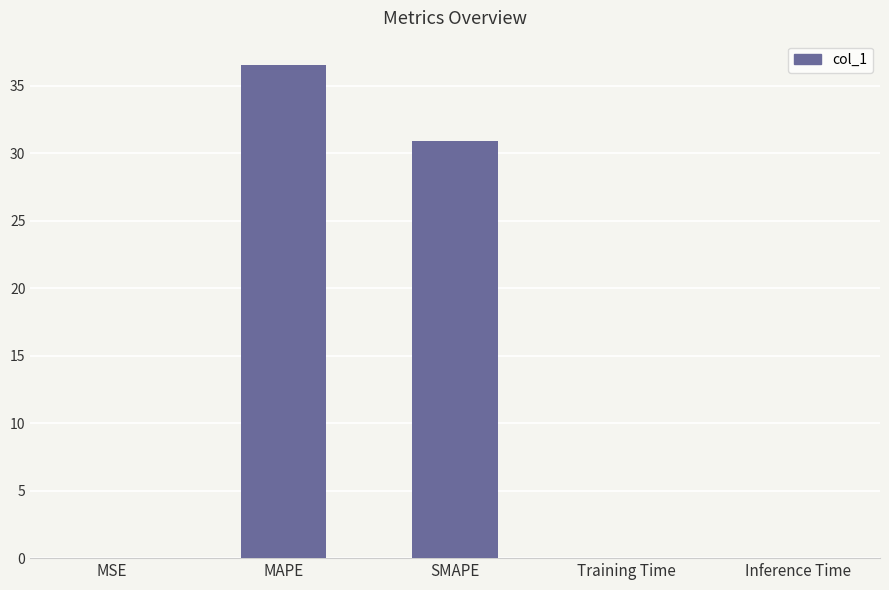

What is the sum of all values?

67.4